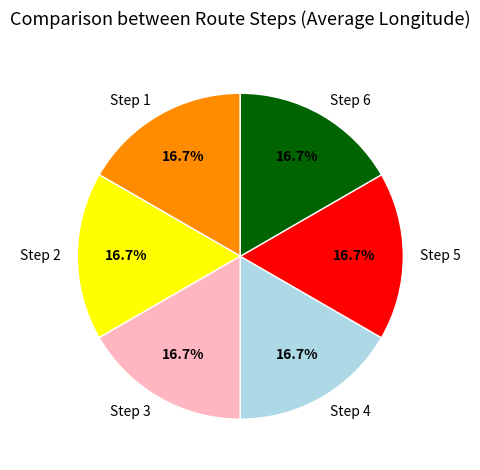

Count the number of slices in the pie.

6